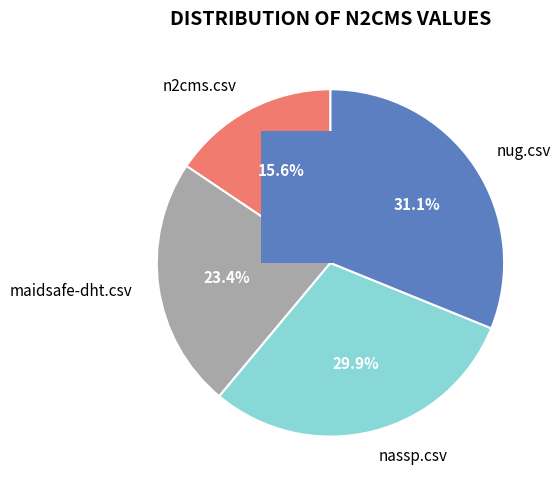

Is there a majority slice in this chart?

No